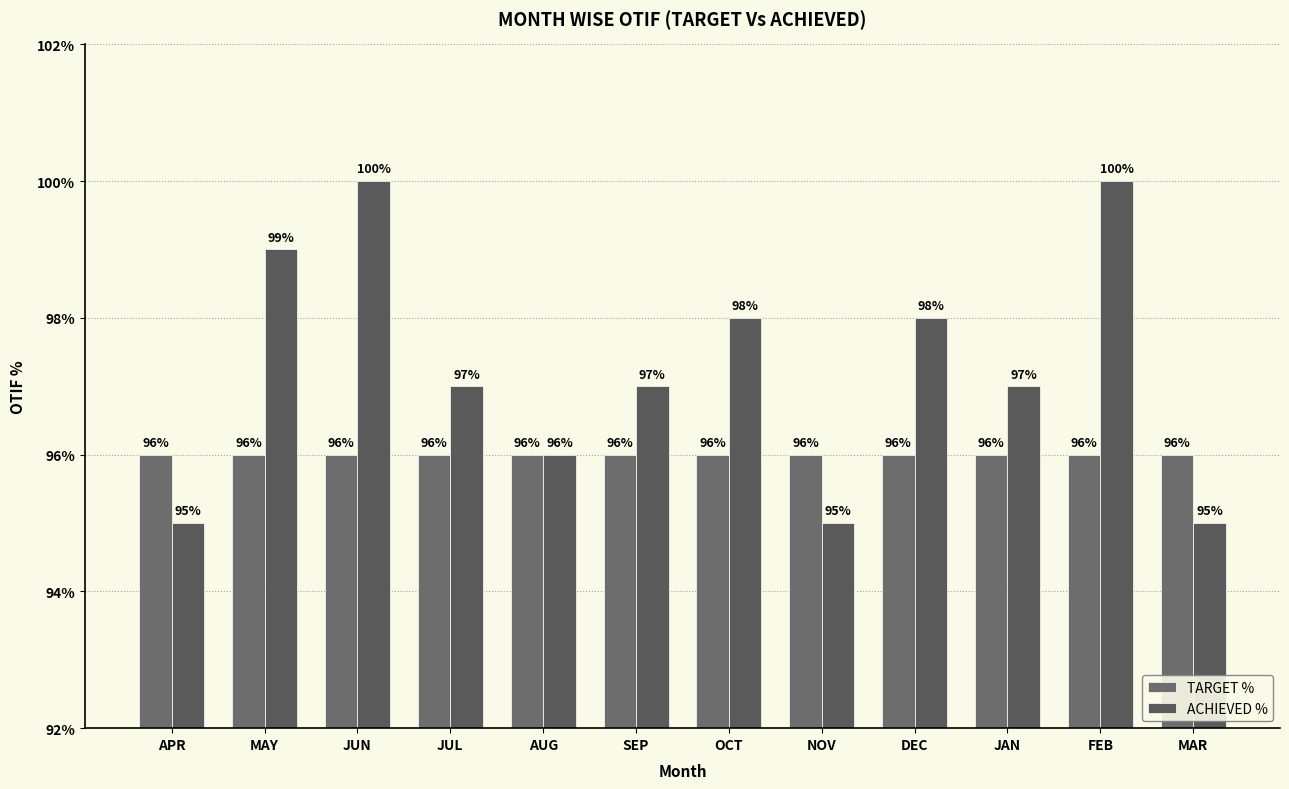

The value of TARGET % at MAR is 172. True or false?

False